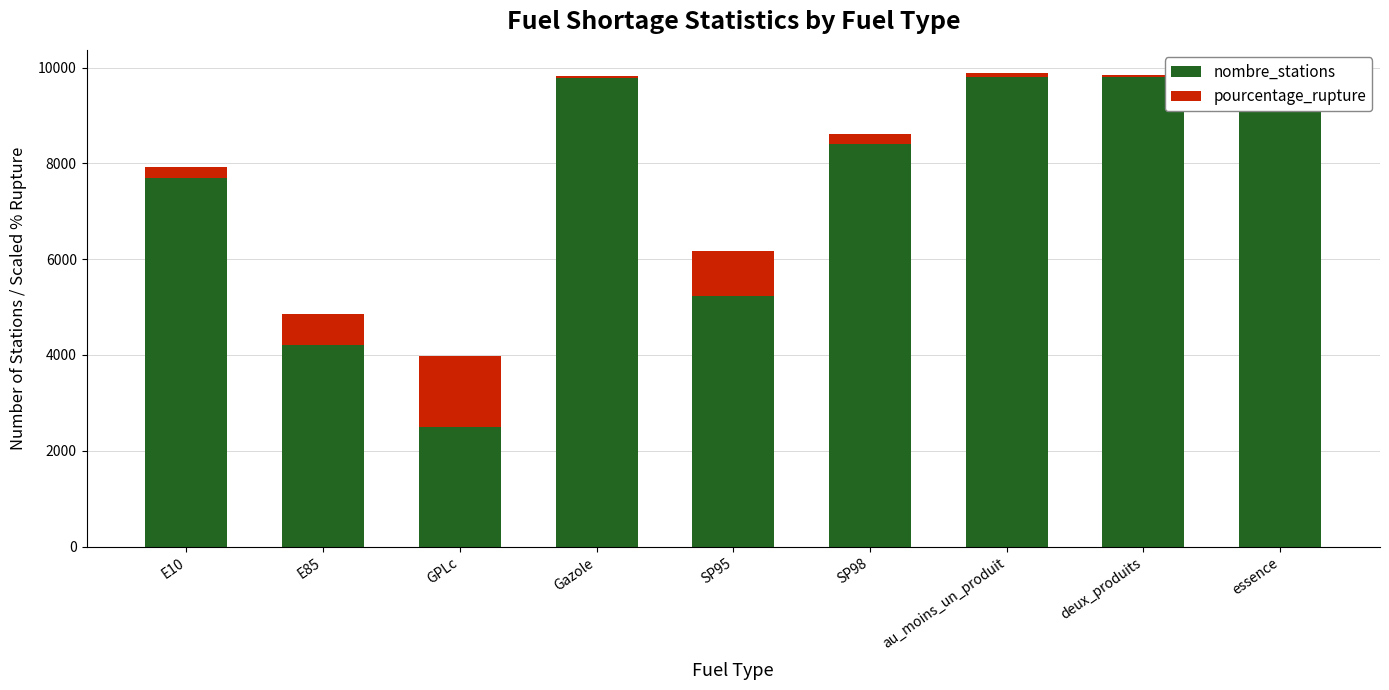

What is the average value of the nombre_stations series?

7464.9